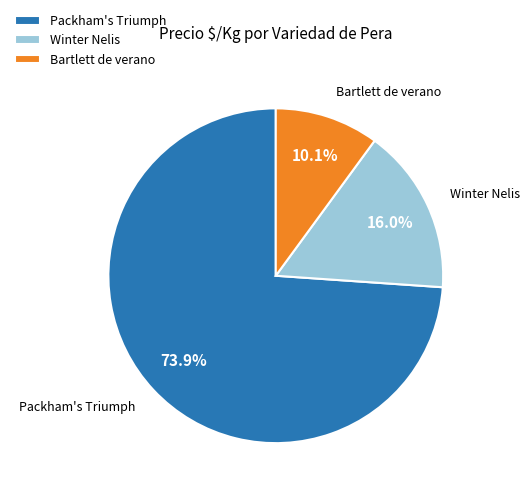

Is there any slice that represents more than half of the pie?

Yes